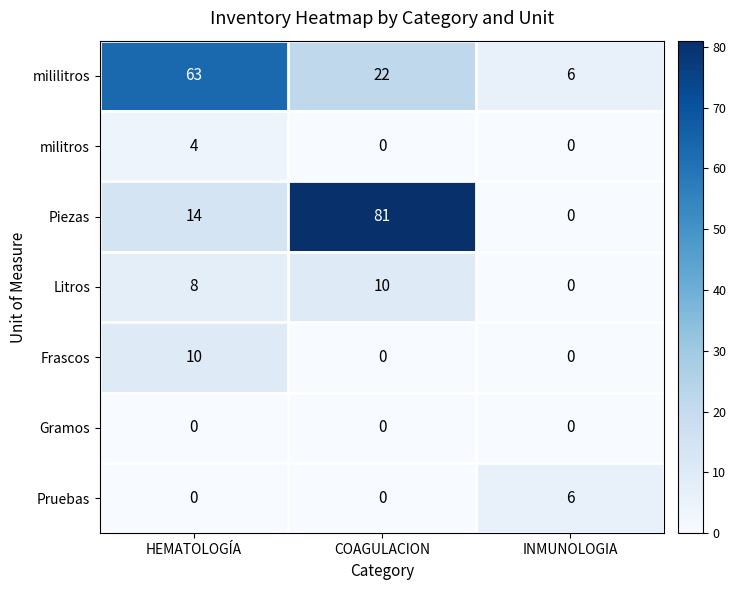

How many values in militros are above zero?

1